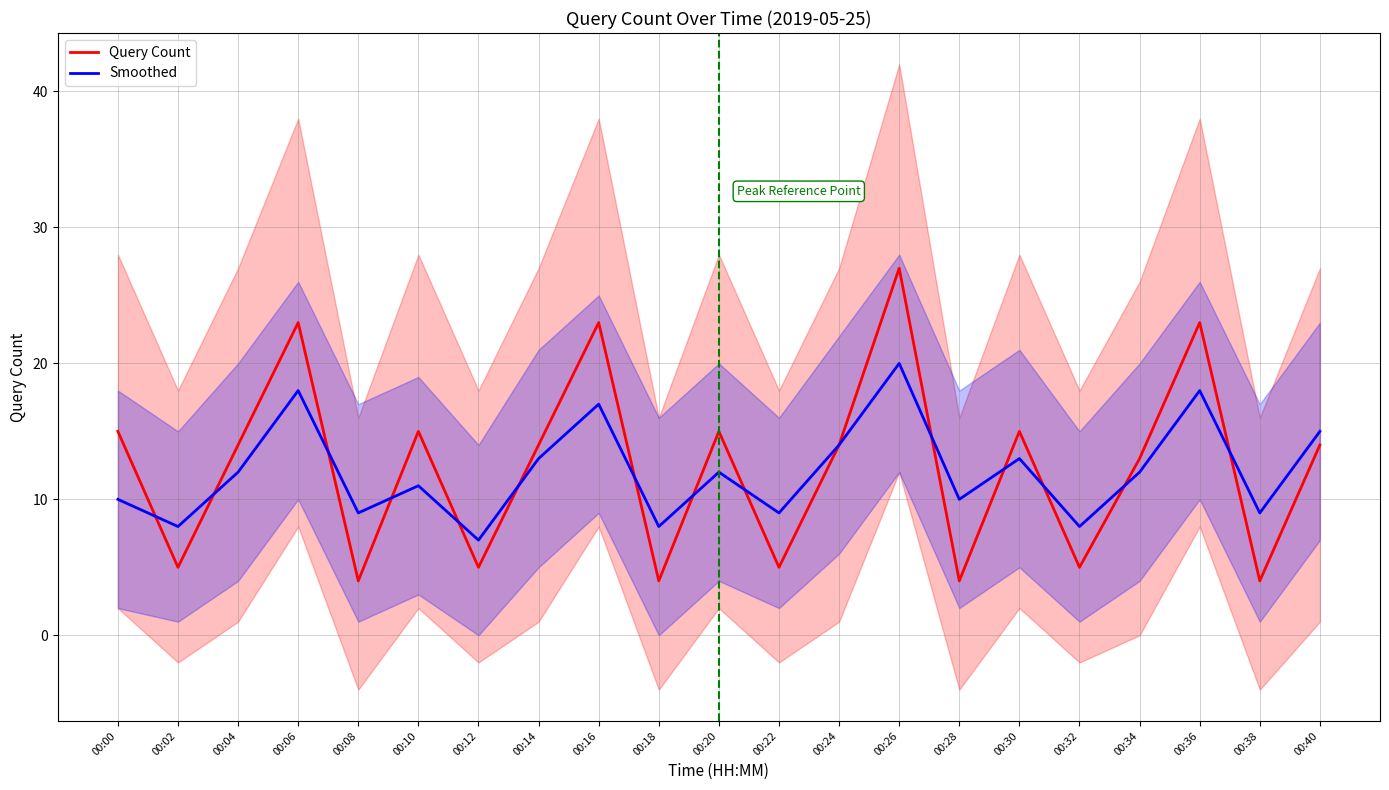

Reading left to right, transcribe all the data shown in this chart.

Query Count: 15	5	14	23	4	15	5	14	23	4	15	5	14	27	4	15	5	13	23	4	14
Smoothed: 10	8	12	18	9	11	7	13	17	8	12	9	14	20	10	13	8	12	18	9	15